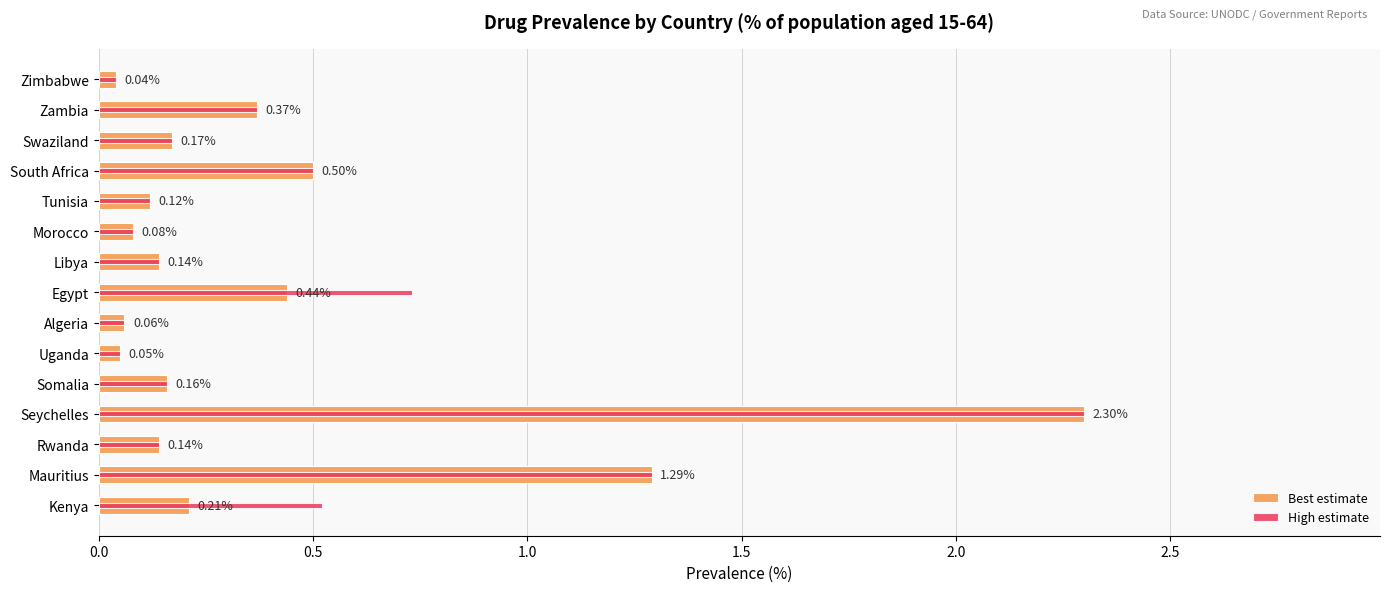

How many bars are there in each group?

2